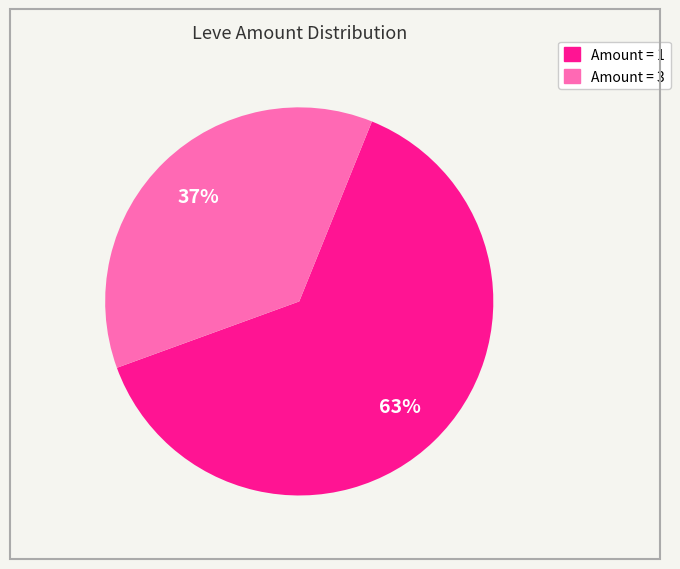

To the nearest percent, what is the average slice percentage?

50%